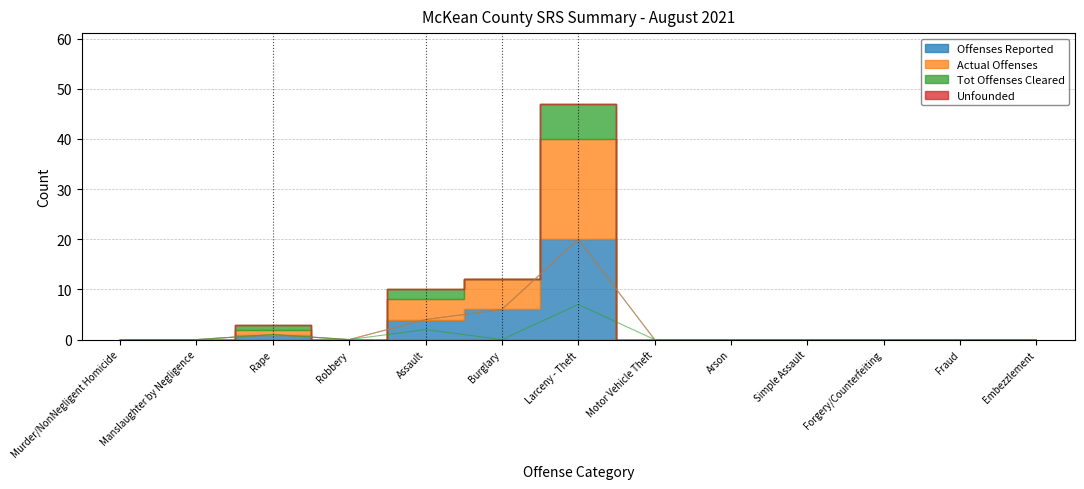

Which has a higher value, Fraud or Forgery/Counterfeiting?

Fraud